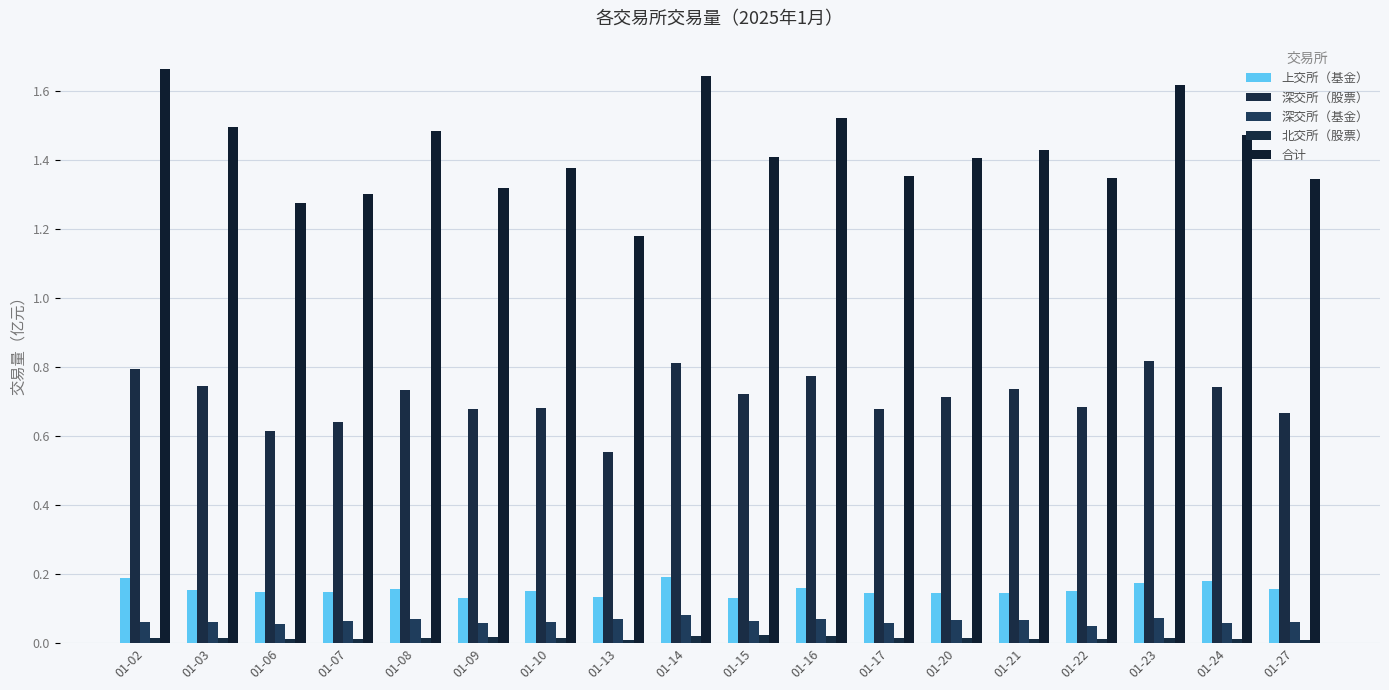

Is the value of 北交所（股票） at 01-09 greater than the value of 深交所（基金） at 01-23?

No